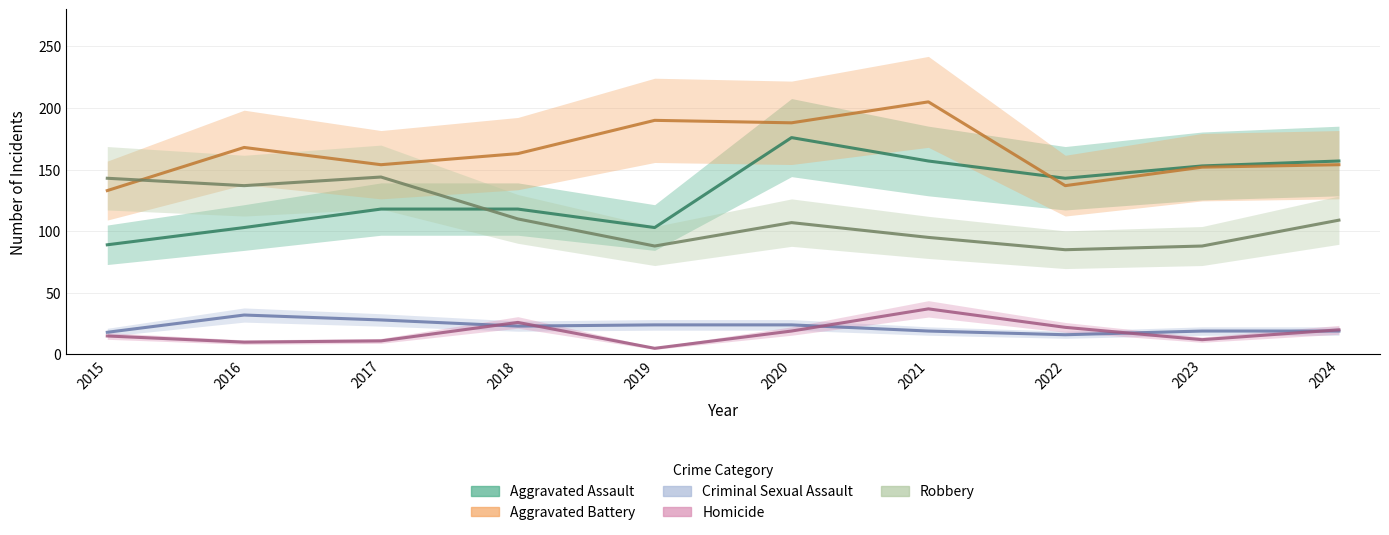

What is the difference between the maximum and second lowest values in the Homicide series?

27